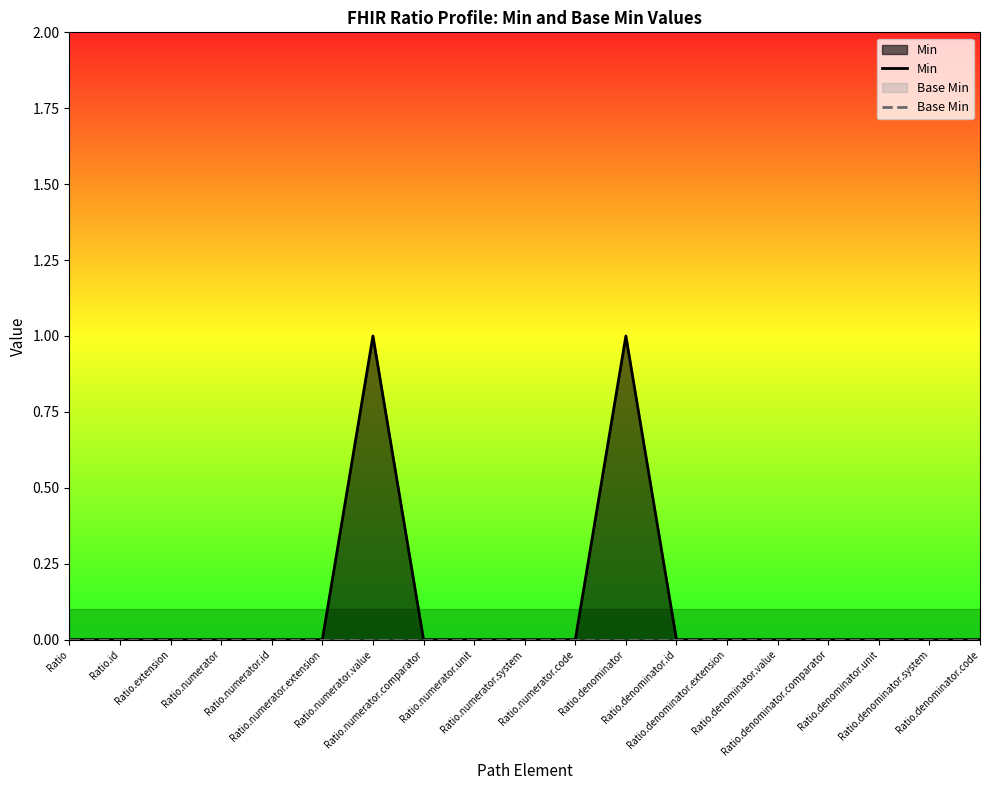

True or false: Min and Base Min intersect in this chart.

False